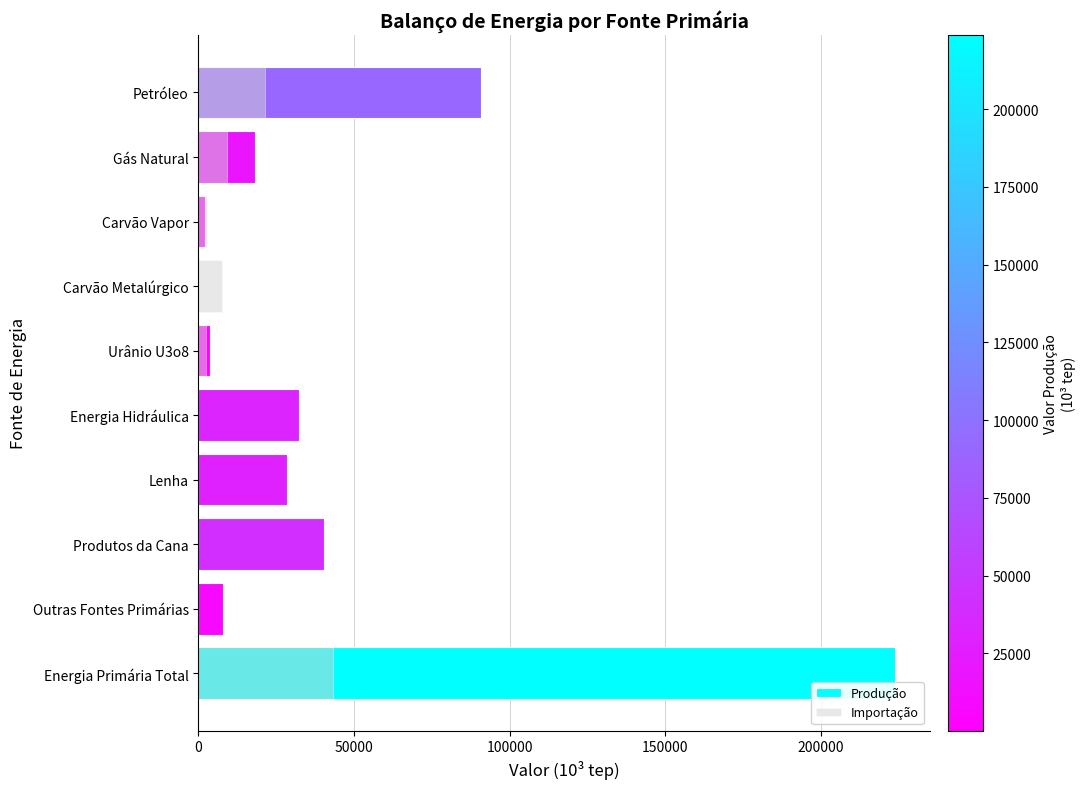

What is the average value of the Produção series?

44776.5